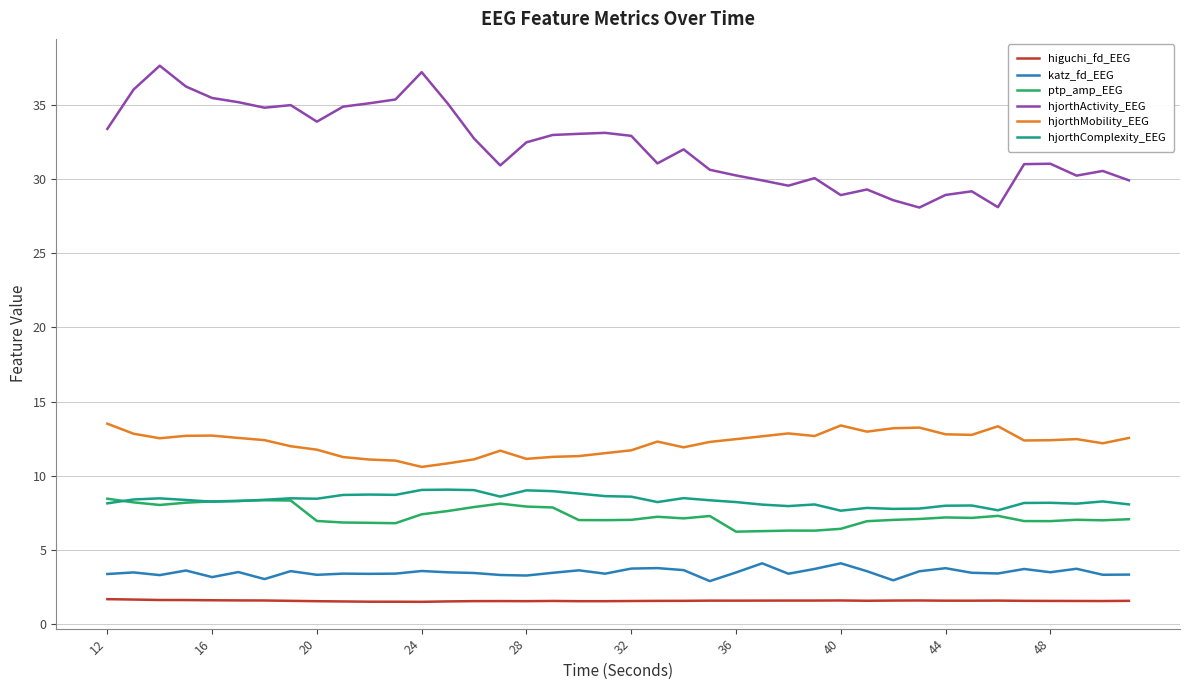

Rank the series by their maximum value, from lowest to highest.

higuchi_fd_EEG, katz_fd_EEG, ptp_amp_EEG, hjorthComplexity_EEG, hjorthMobility_EEG, hjorthActivity_EEG